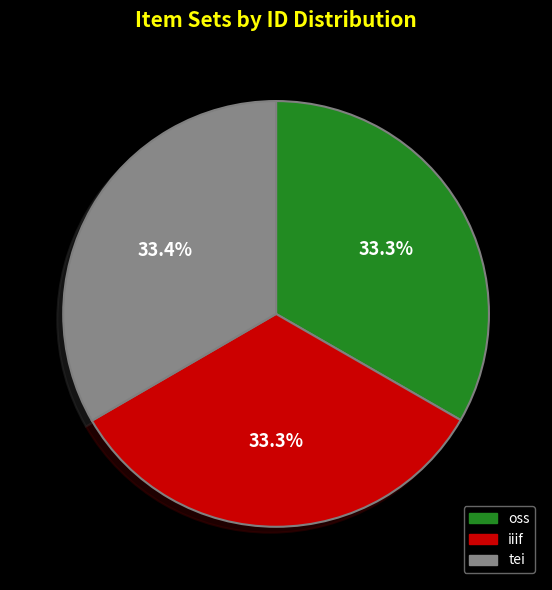

What percentage do oss and tei together represent?

66.7%